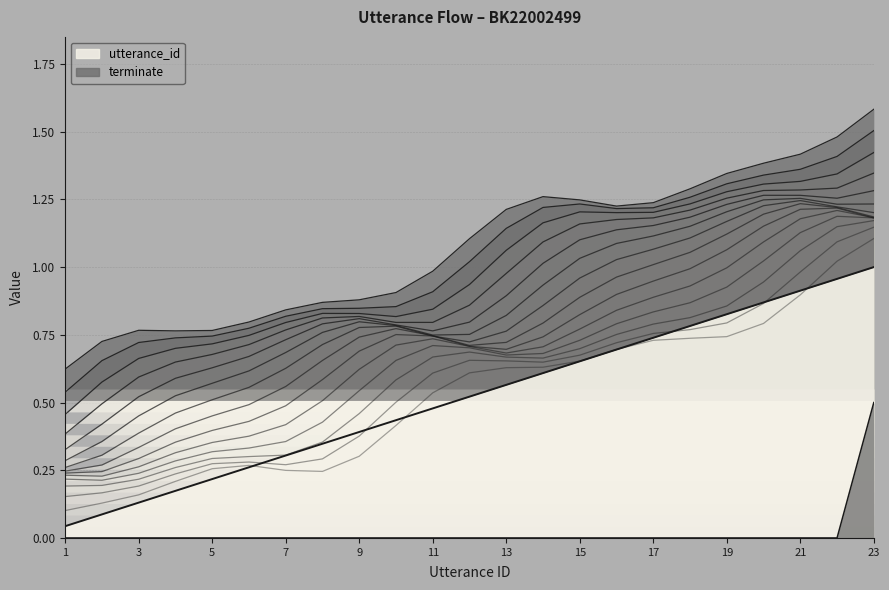

Reading right to left, what are all the values shown in this chart?

utterance_id: 1.0	1.0	0.9	0.9	0.8	0.8	0.7	0.7	0.7	0.6	0.6	0.5	0.5	0.4	0.4	0.3	0.3	0.3	0.2	0.2	0.1	0.1	0.0
terminate: 0.5	0.0	0.0	0.0	0.0	0.0	0.0	0.0	0.0	0.0	0.0	0.0	0.0	0.0	0.0	0.0	0.0	0.0	0.0	0.0	0.0	0.0	0.0